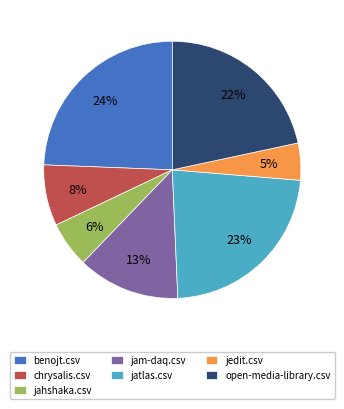

Is the sum of jatlas.csv and jedit.csv greater than half?

No